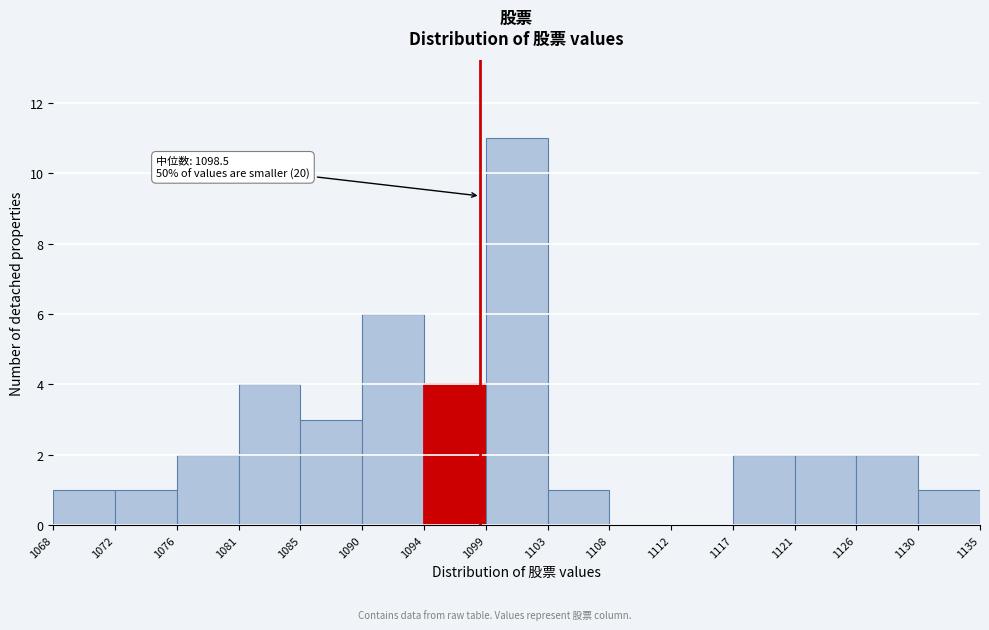

Over which range of the x-axis is the bar tallest?

1099 to 1103